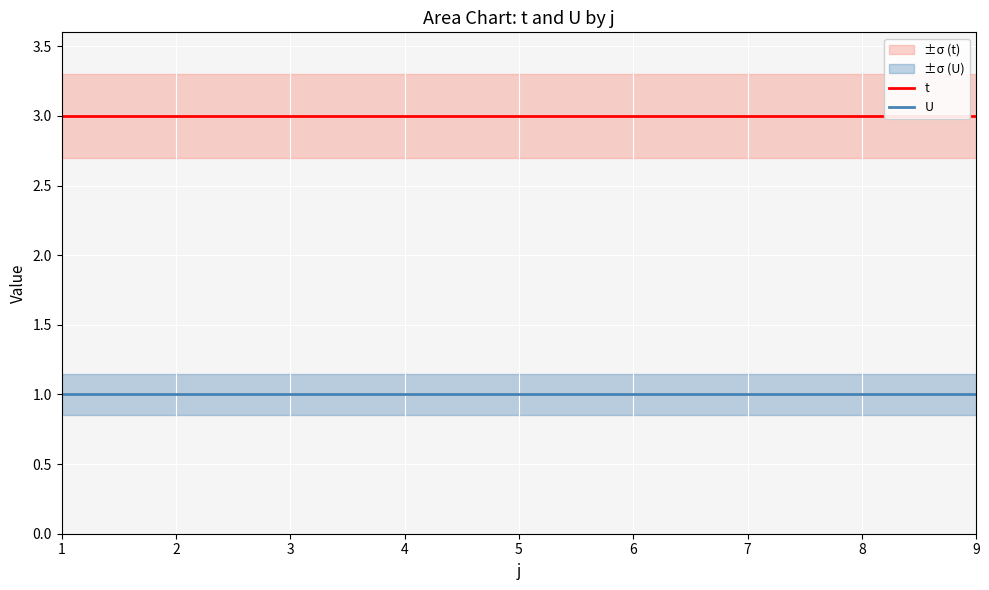

What is the value of the U point at the 7th from the left?

1